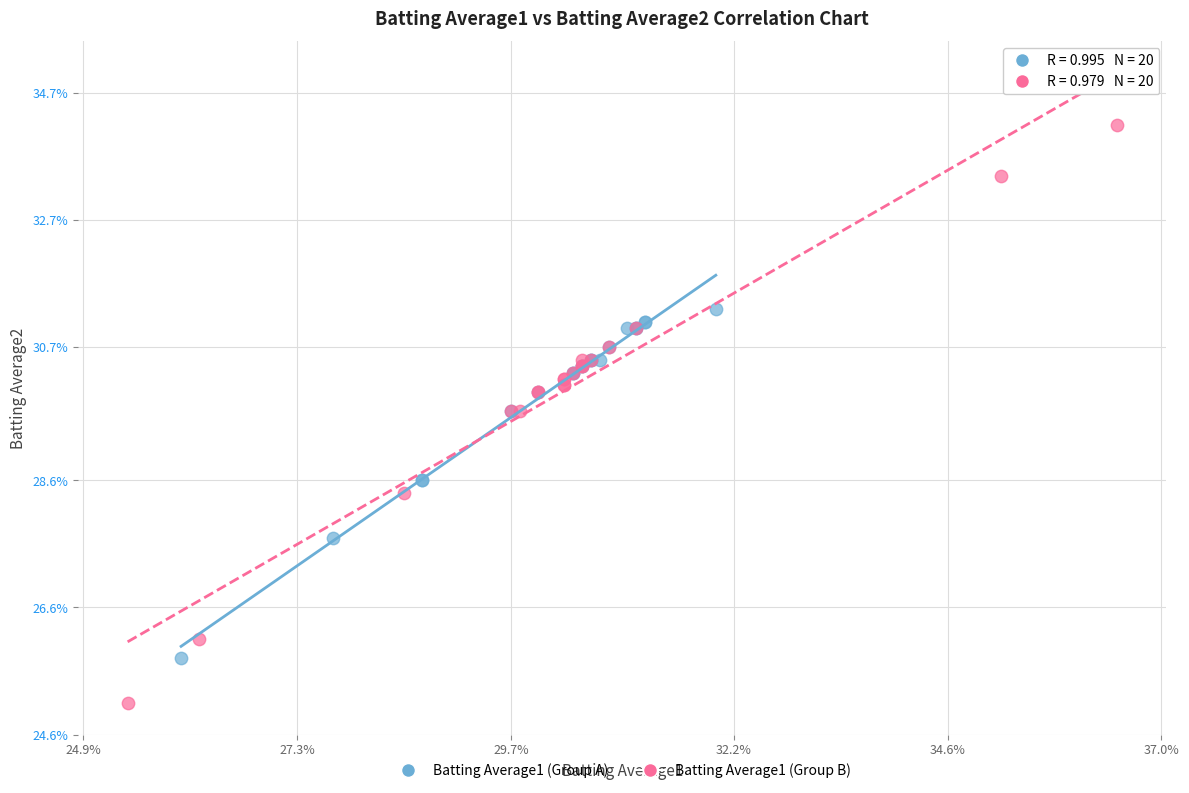

Which series reaches the maximum Y coordinate?

Batting Average1 (Group B)